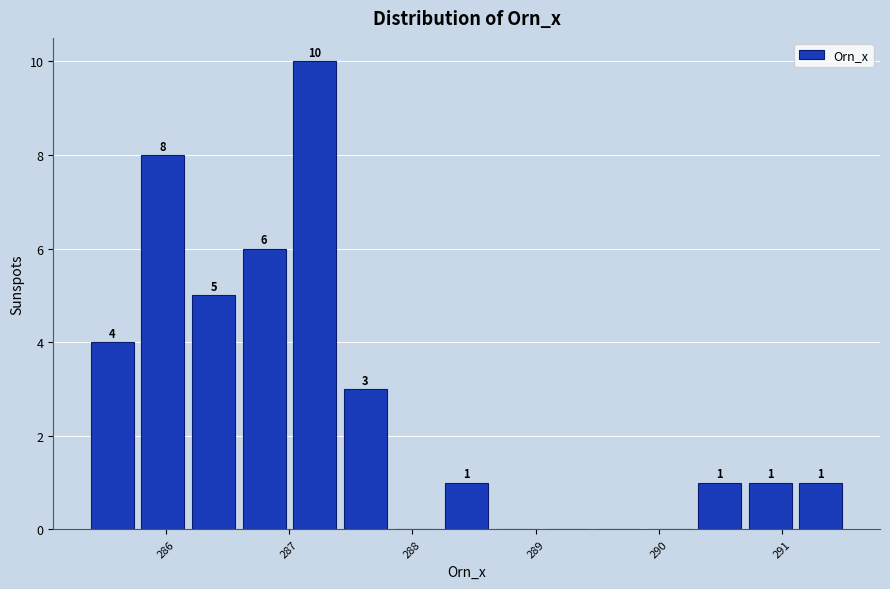

Which range on the x-axis has the tallest bar?

287.0 to 287.4